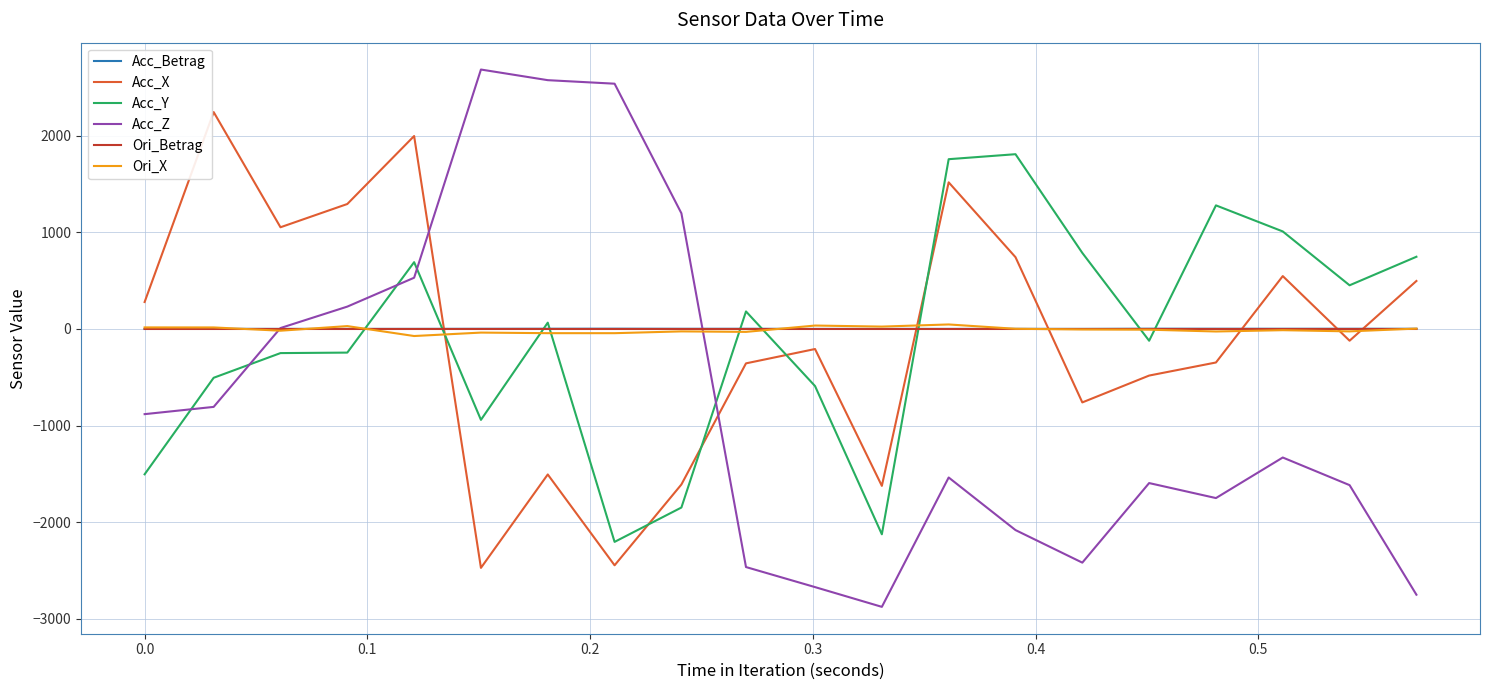

At how many categories does at least one series exceed 1892?

5